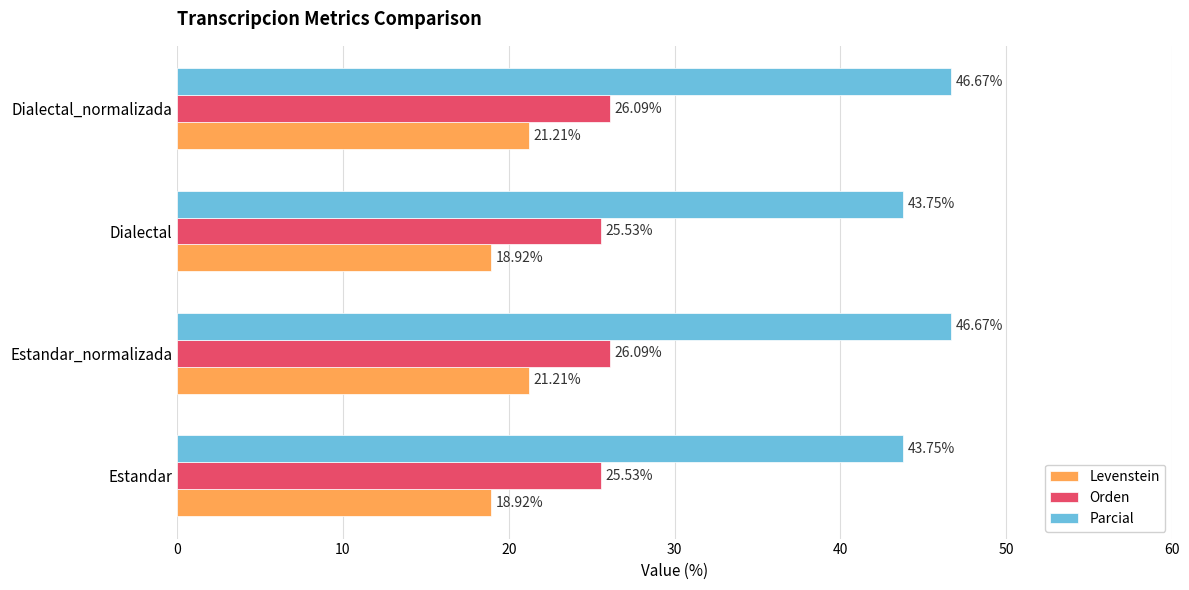

How many values in the Levenstein series are below 21?

2